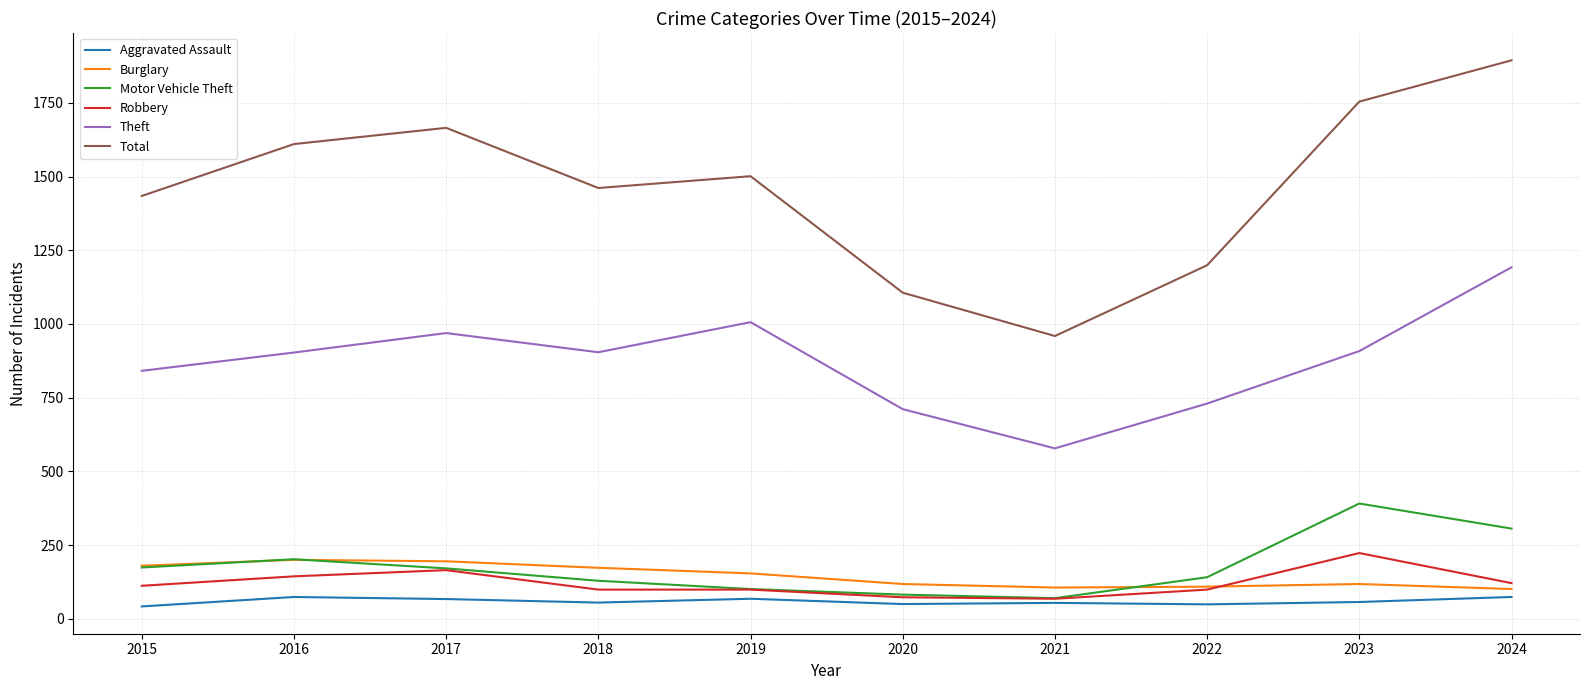

Is it true that Motor Vehicle Theft equals 101 at 2019?

True